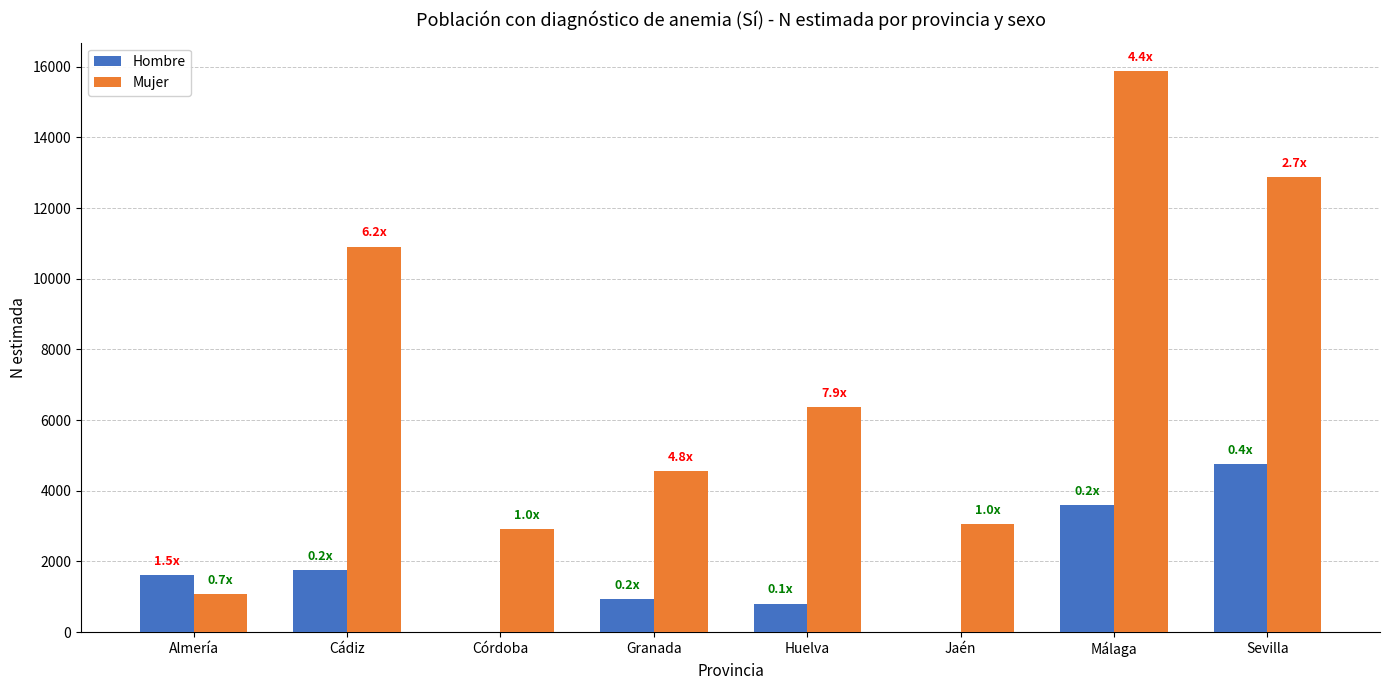

True or false: Mujer has a value of 5465 at Jaén.

False